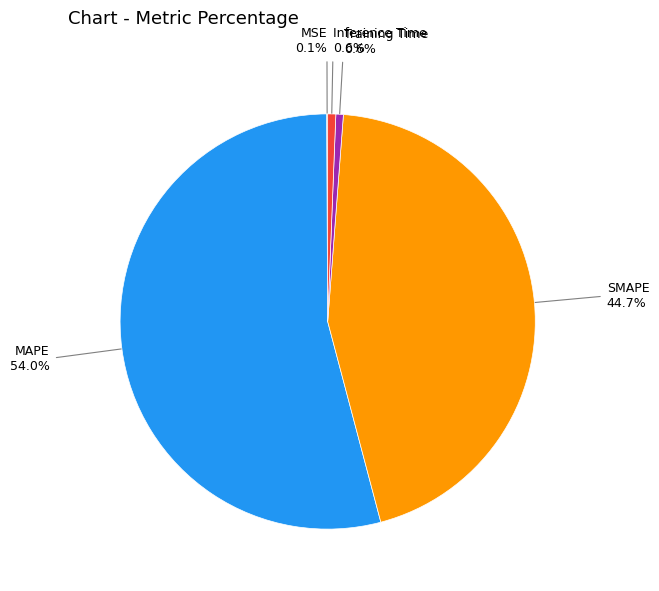

Does any single category account for the majority?

Yes